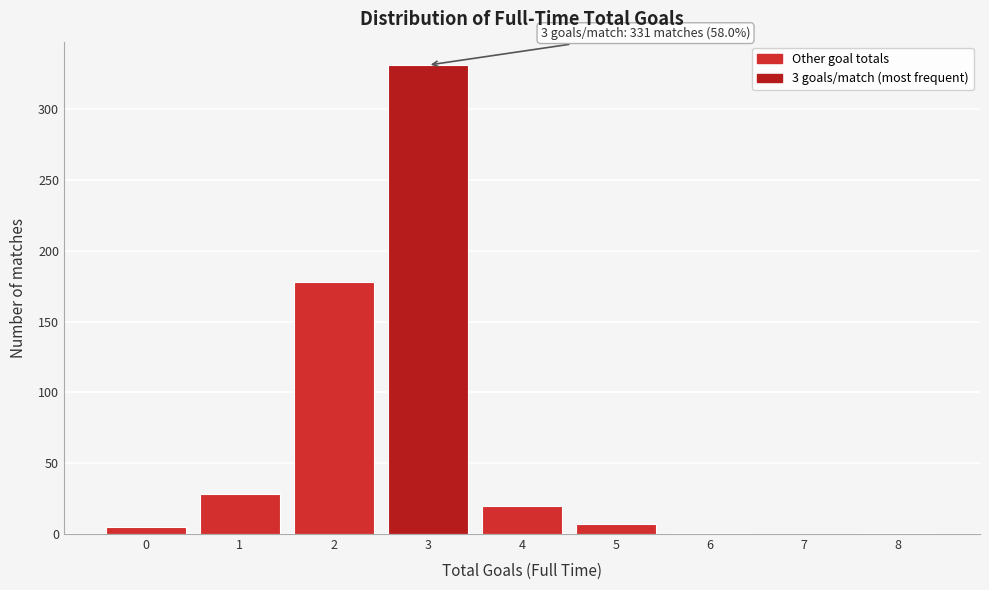

What is the maximum value shown in the chart?

331